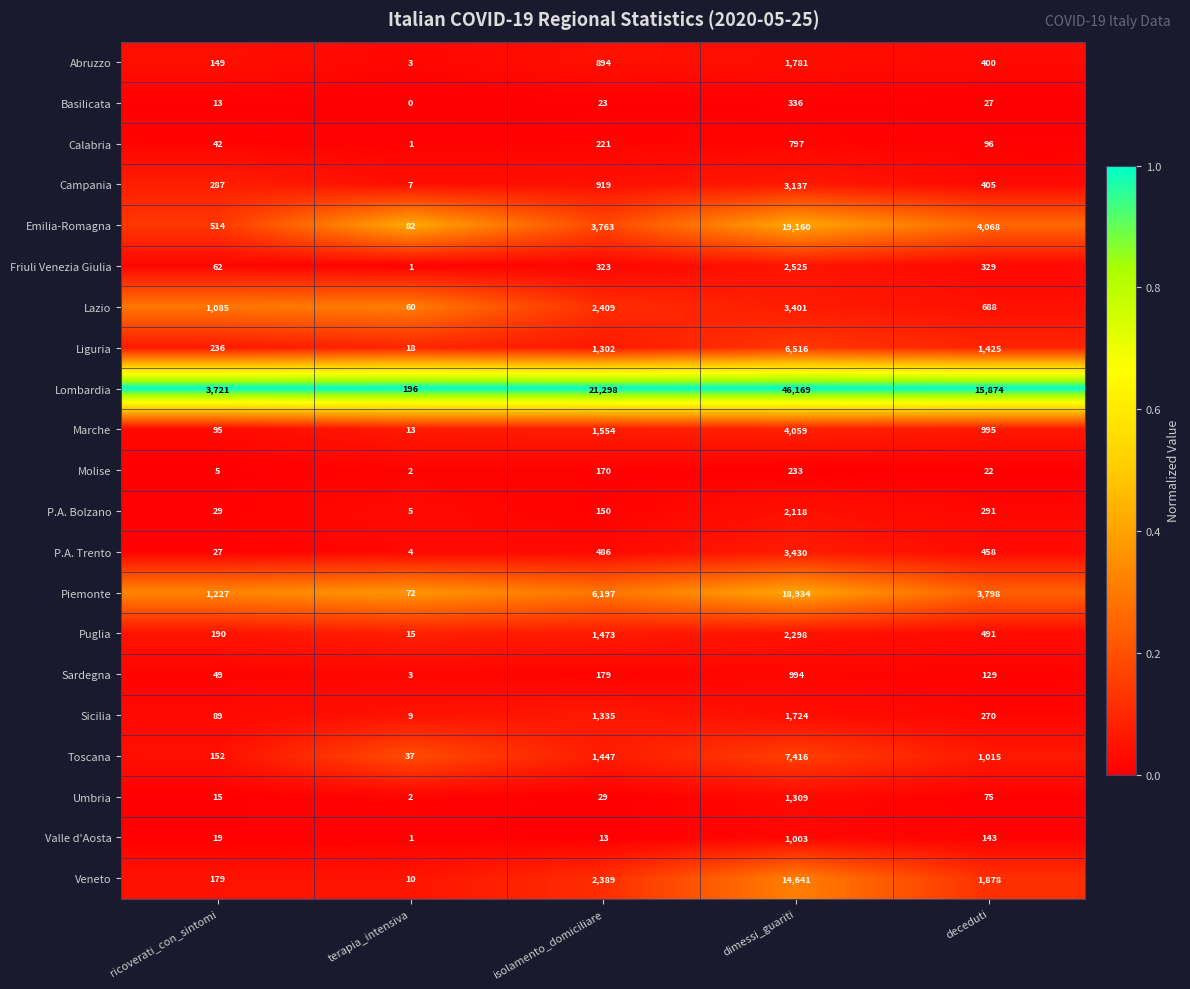

Rank the series by their maximum value, from lowest to highest.

Molise, Basilicata, Calabria, Sardegna, Valle d'Aosta, Umbria, Sicilia, Abruzzo, P.A. Bolzano, Puglia, Friuli Venezia Giulia, Campania, Lazio, P.A. Trento, Marche, Liguria, Toscana, Veneto, Piemonte, Emilia-Romagna, Lombardia